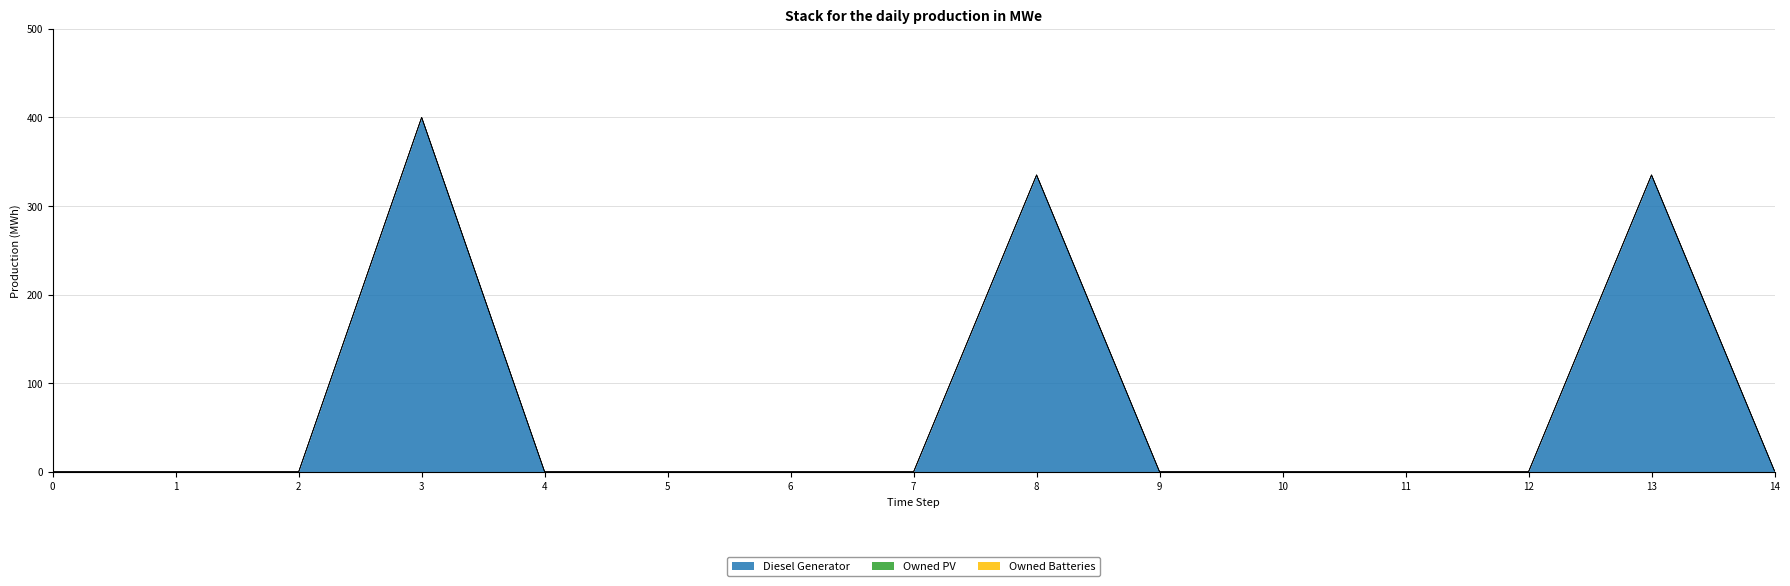

At which label is Diesel Generator closest to 200?

8